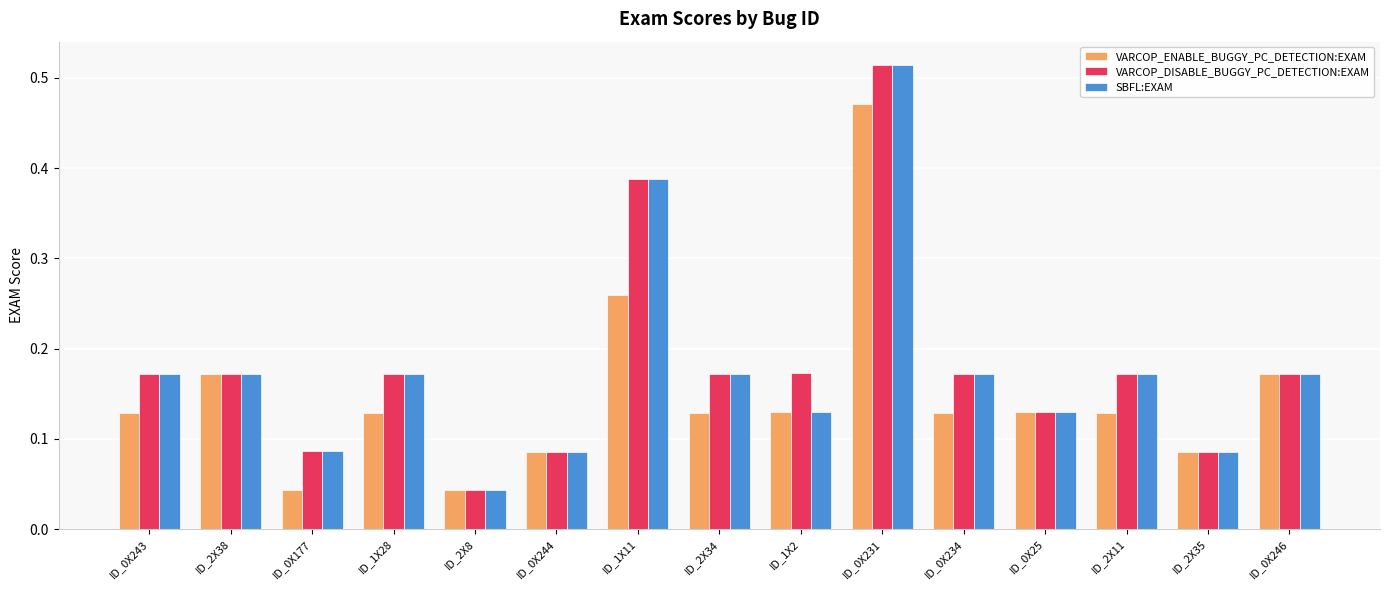

At which label is VARCOP_DISABLE_BUGGY_PC_DETECTION:EXAM closest to 0?

ID_2X8